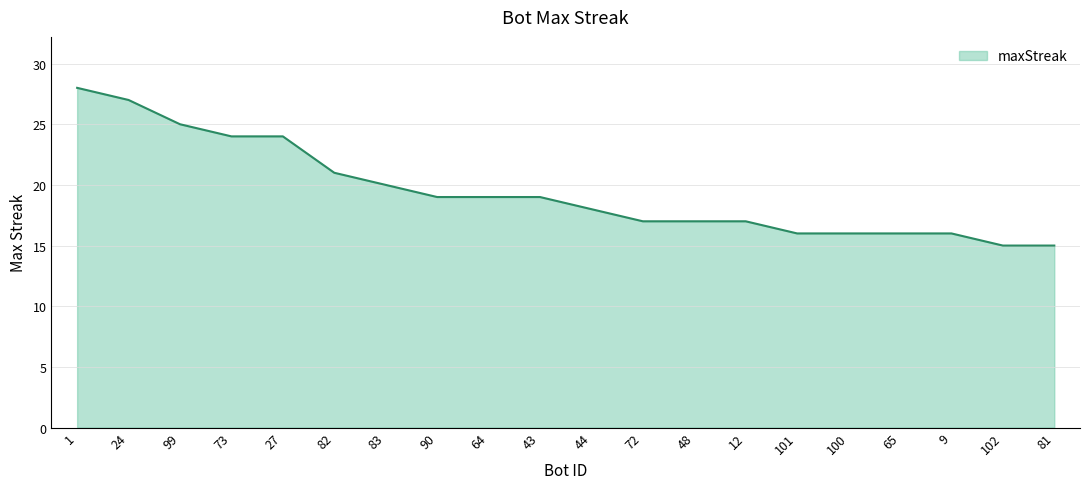

What is the greatest value displayed?

28